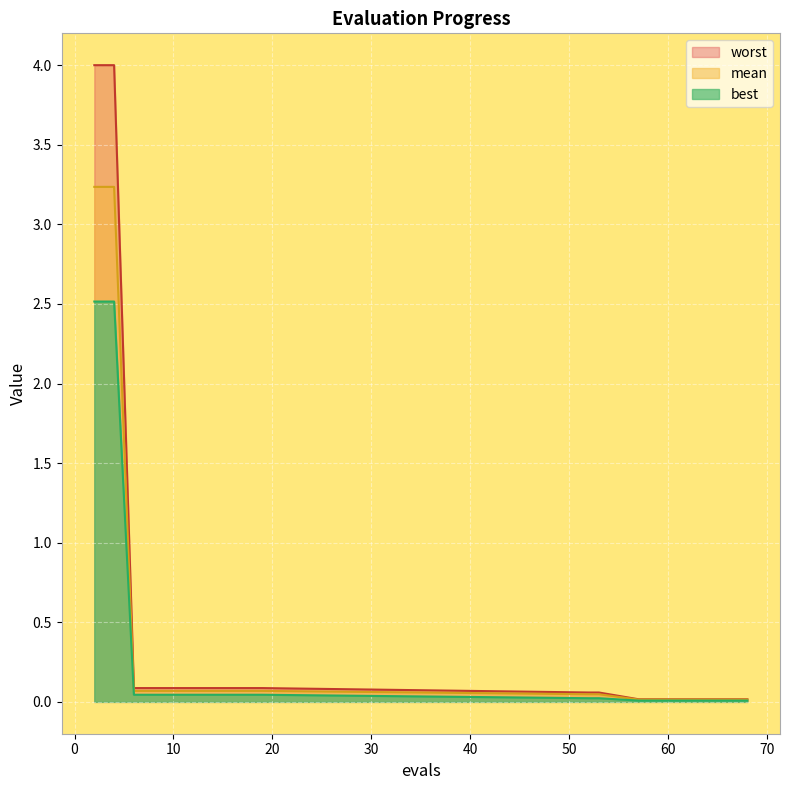

What is the average value of the mean series?

0.4